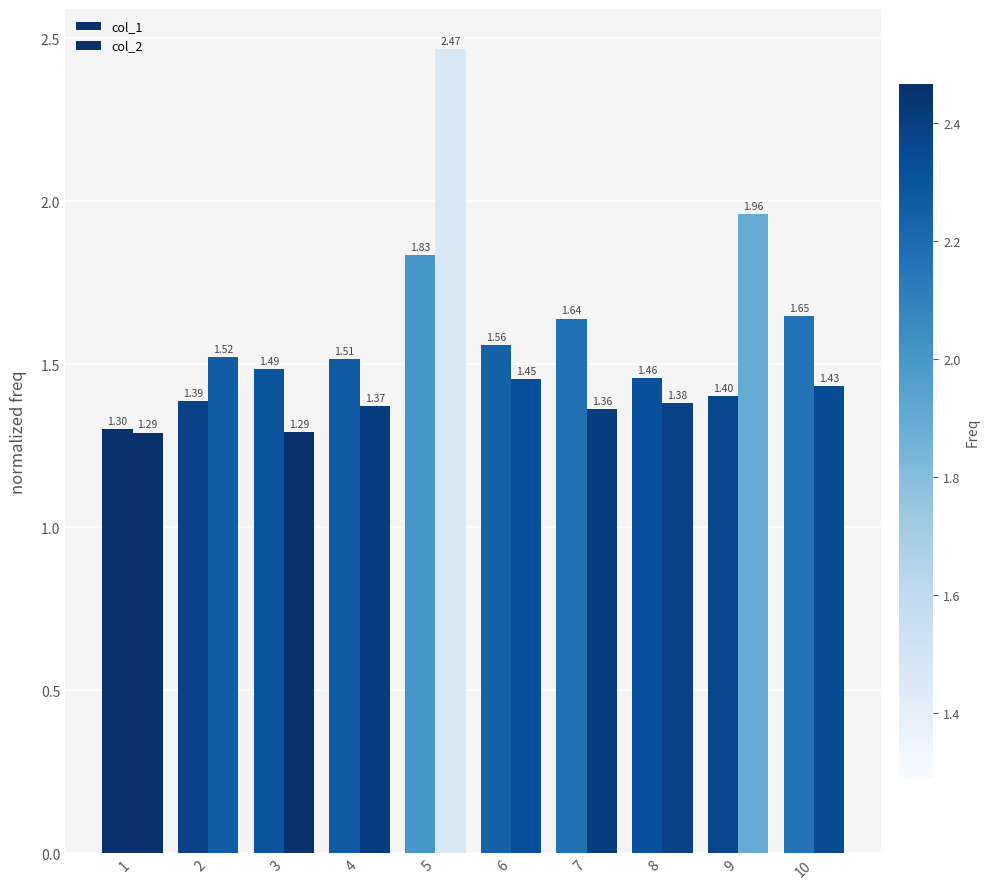

How many bars are there in total?

20